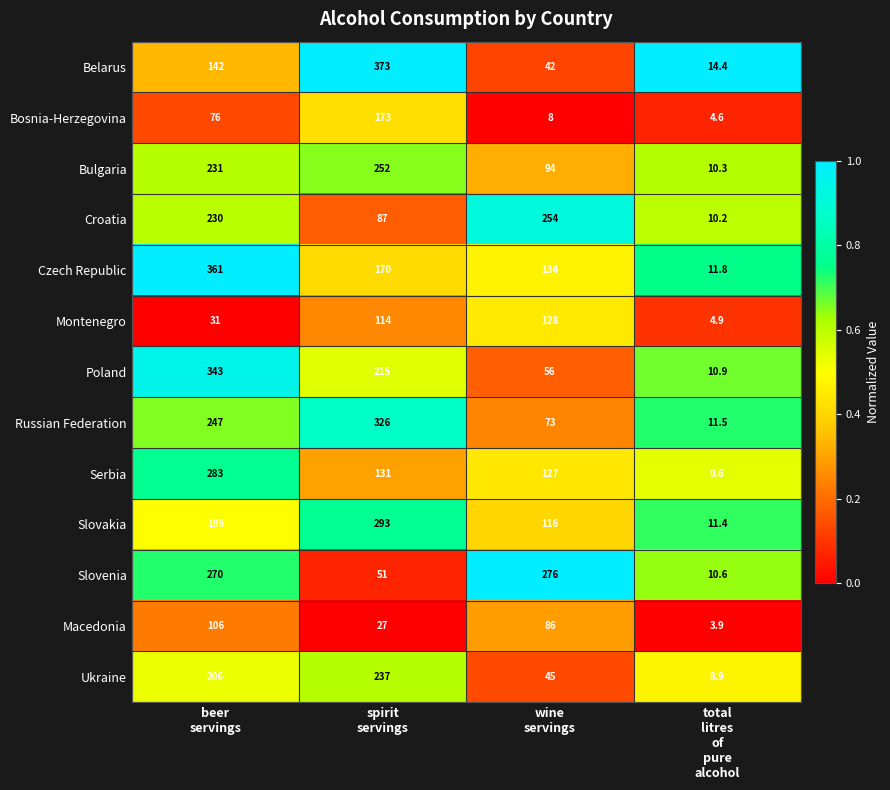

List the series in order of their peak value, lowest first.

Macedonia, Montenegro, Bosnia-Herzegovina, Ukraine, Bulgaria, Croatia, Slovenia, Serbia, Slovakia, Russian Federation, Poland, Czech Republic, Belarus